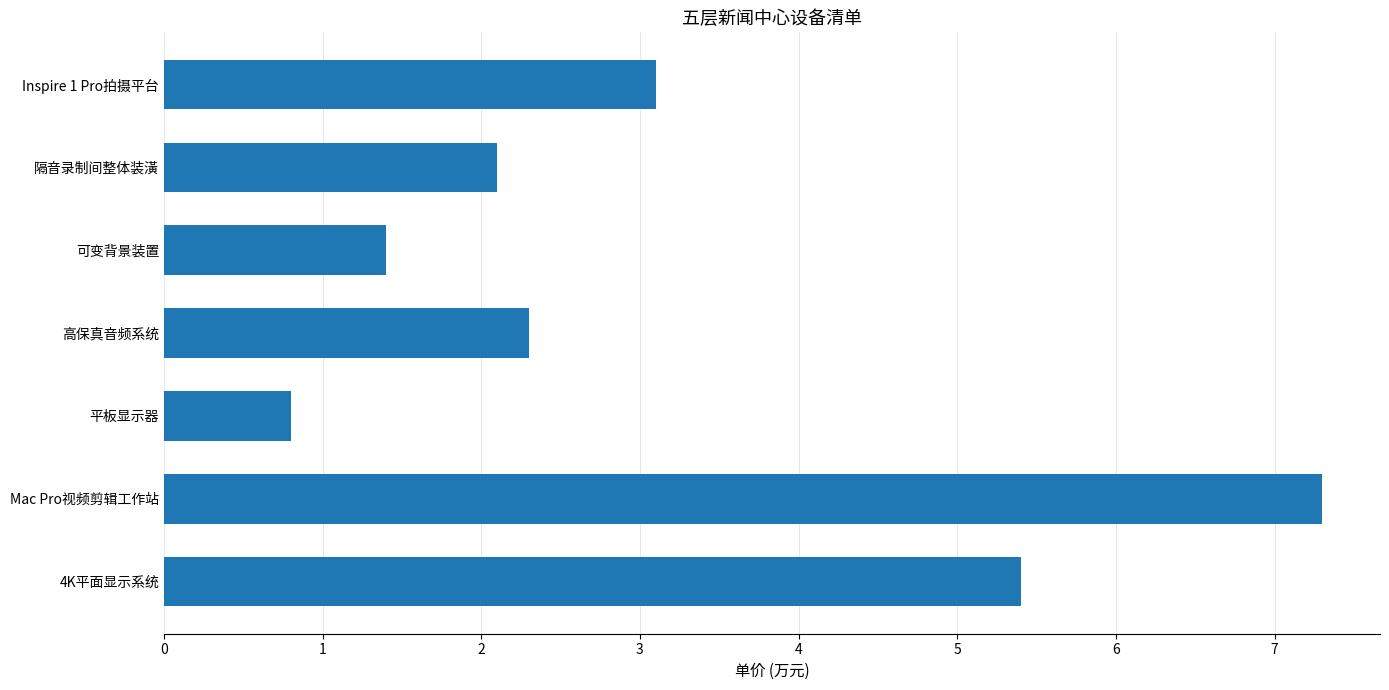

Is it true that the value at 可变背景装置 is 0.8?

False